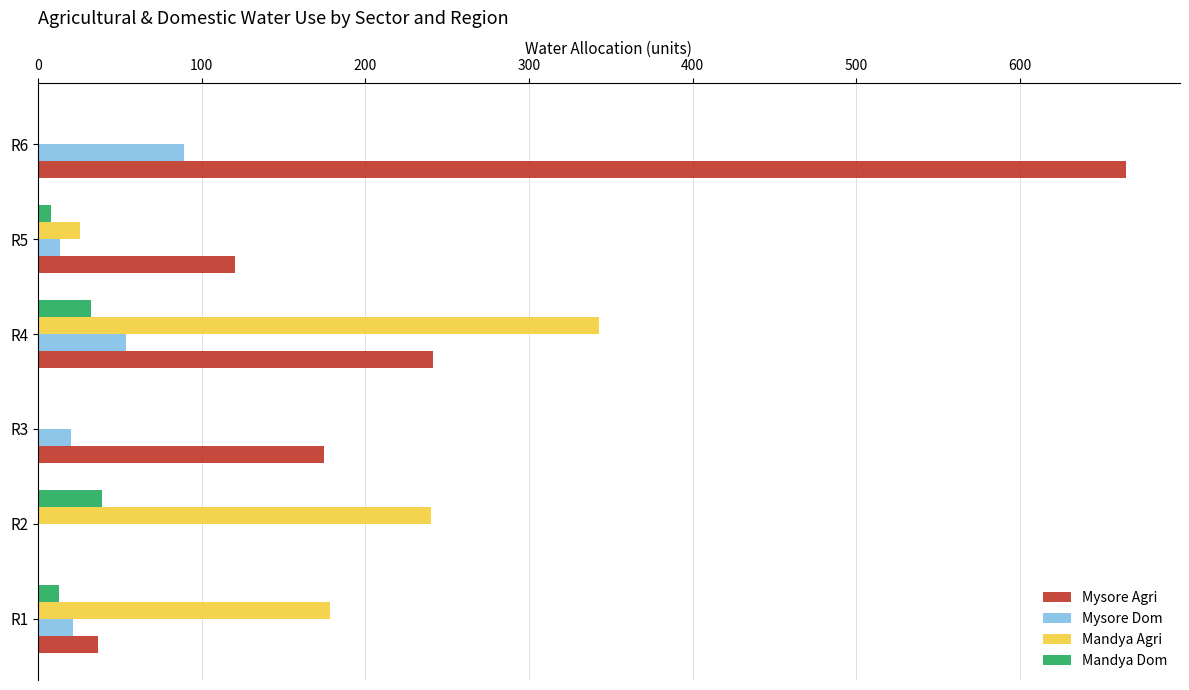

What is the greatest value displayed?

664.6